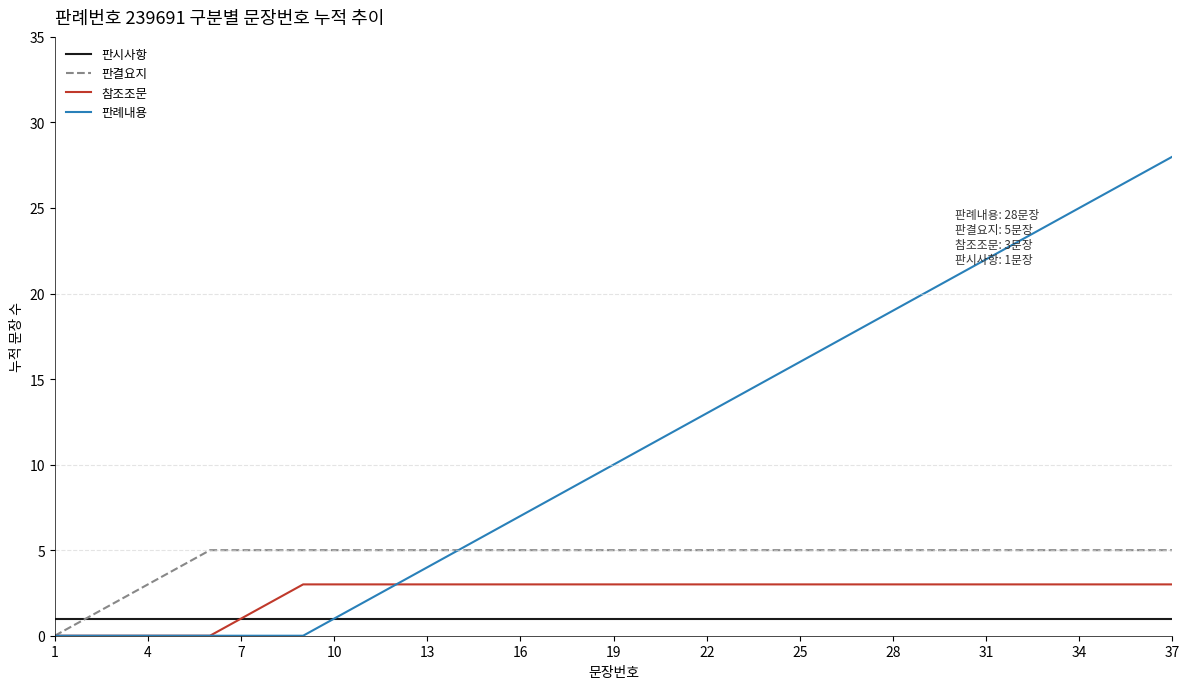

List the series in order of their peak value, lowest first.

판시사항, 참조조문, 판결요지, 판례내용